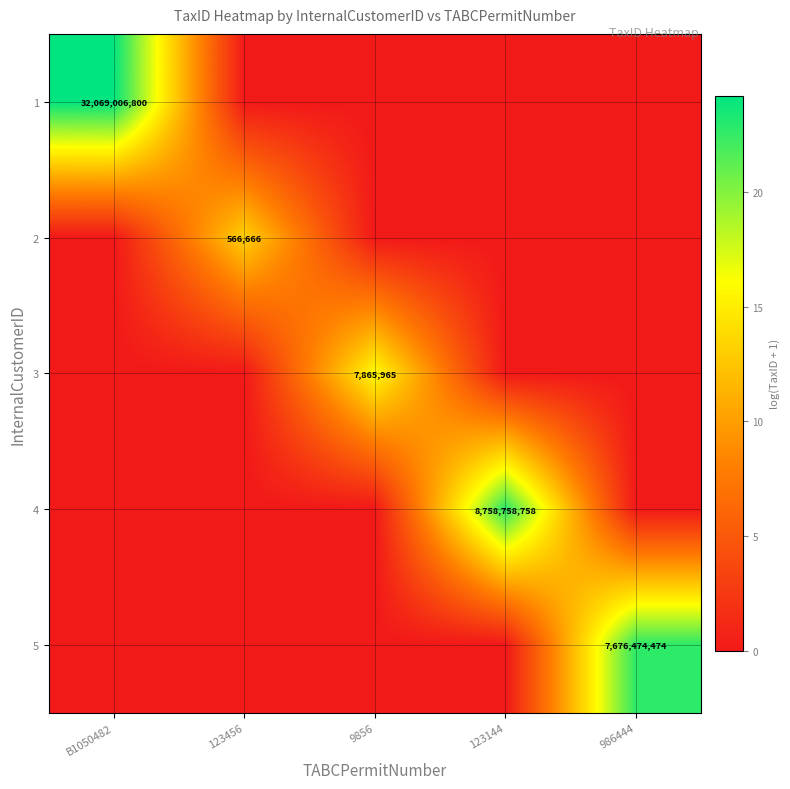

Which category has the lowest value across all series?

123456